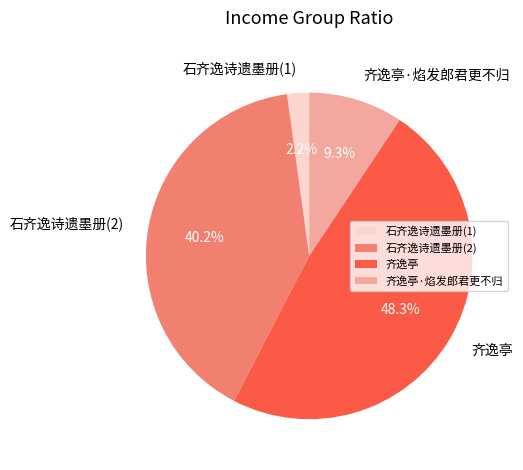

Count the number of slices in the pie.

4